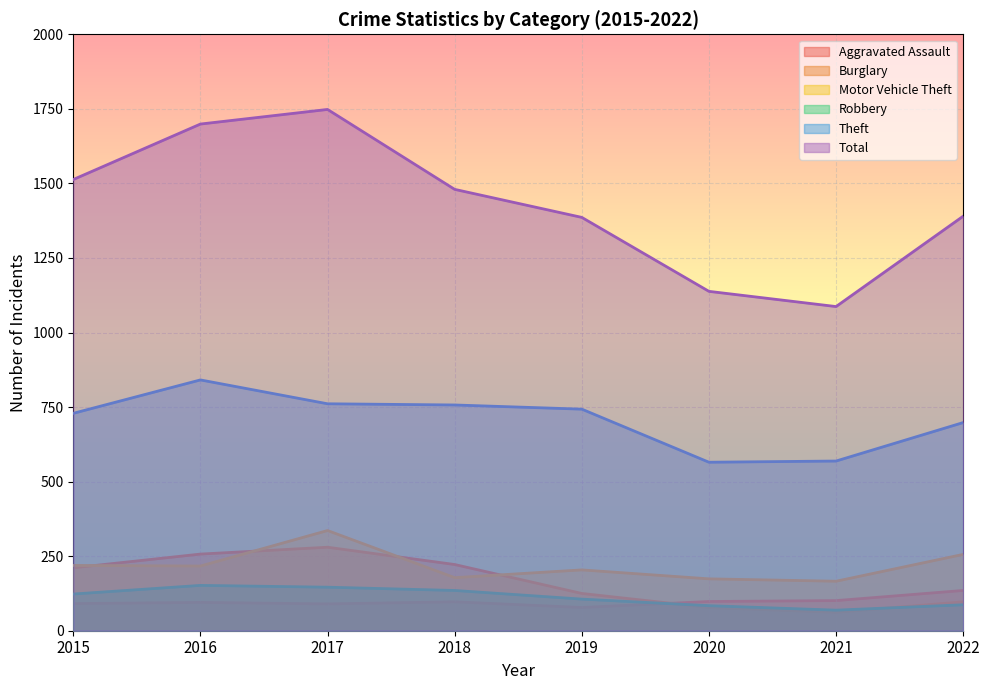

Does the chart display data point markers on the line(s)?

No